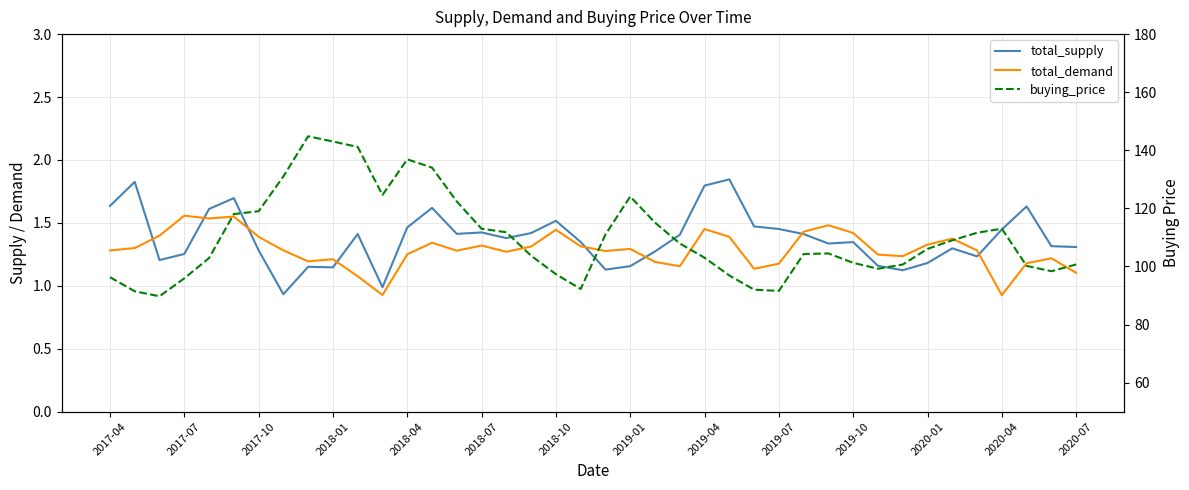

What are all the series names shown in the legend?

total_supply, total_demand, buying_price